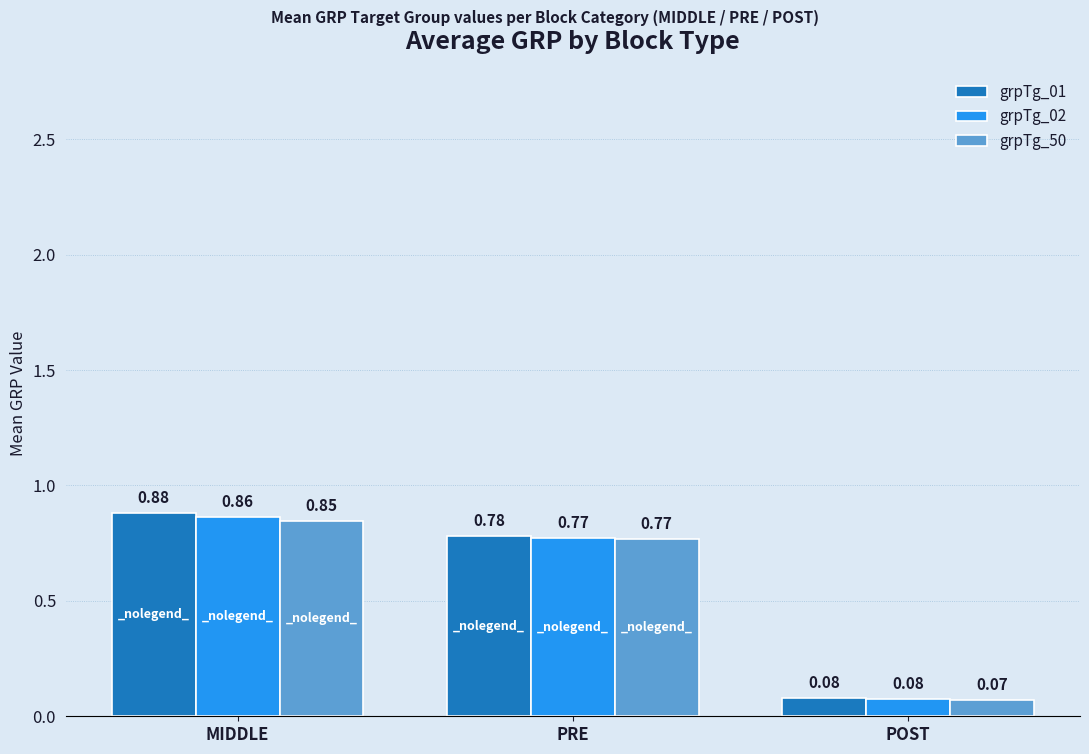

What is the difference between the second highest and minimum values in the grpTg_01 series?

0.7